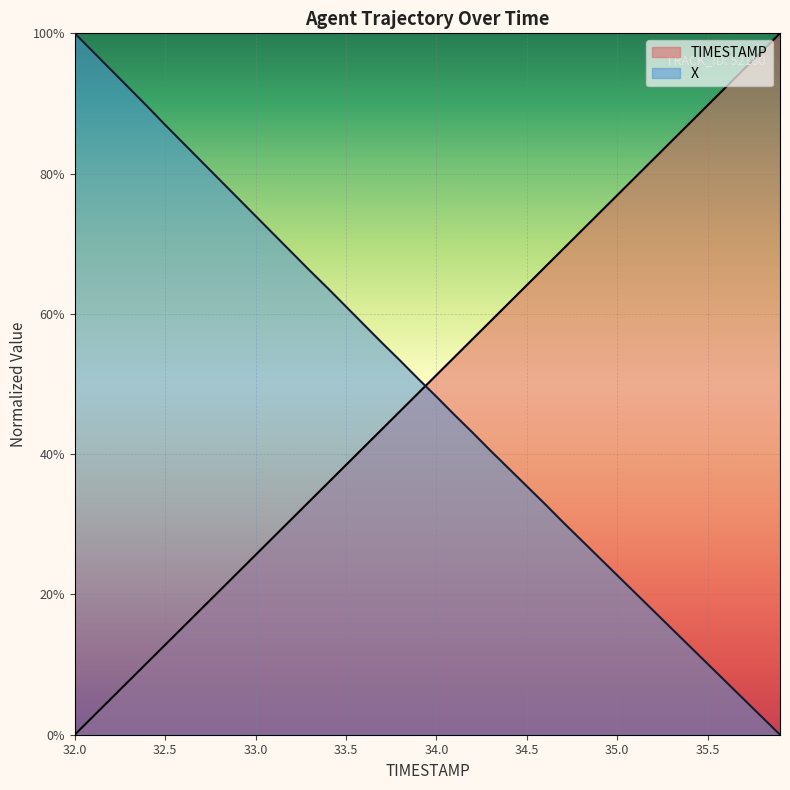

List the labels in order of TIMESTAMP value, largest first.

35.9, 35.8, 35.7, 35.6, 35.5, 35.4, 35.3, 35.2, 35.1, 35.0, 34.9, 34.8, 34.7, 34.6, 34.5, 34.4, 34.3, 34.2, 34.1, 34.0, 33.9, 33.8, 33.7, 33.6, 33.5, 33.4, 33.3, 33.2, 33.1, 33.0, 32.9, 32.8, 32.7, 32.6, 32.5, 32.4, 32.3, 32.2, 32.1, 32.0